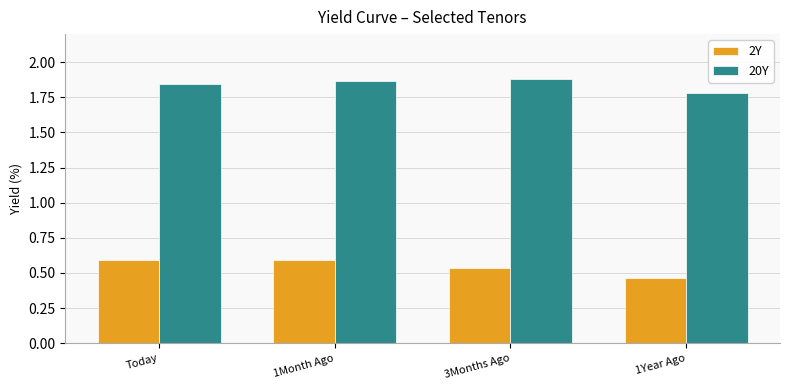

Which label corresponds to the smallest value in the chart?

1Year Ago